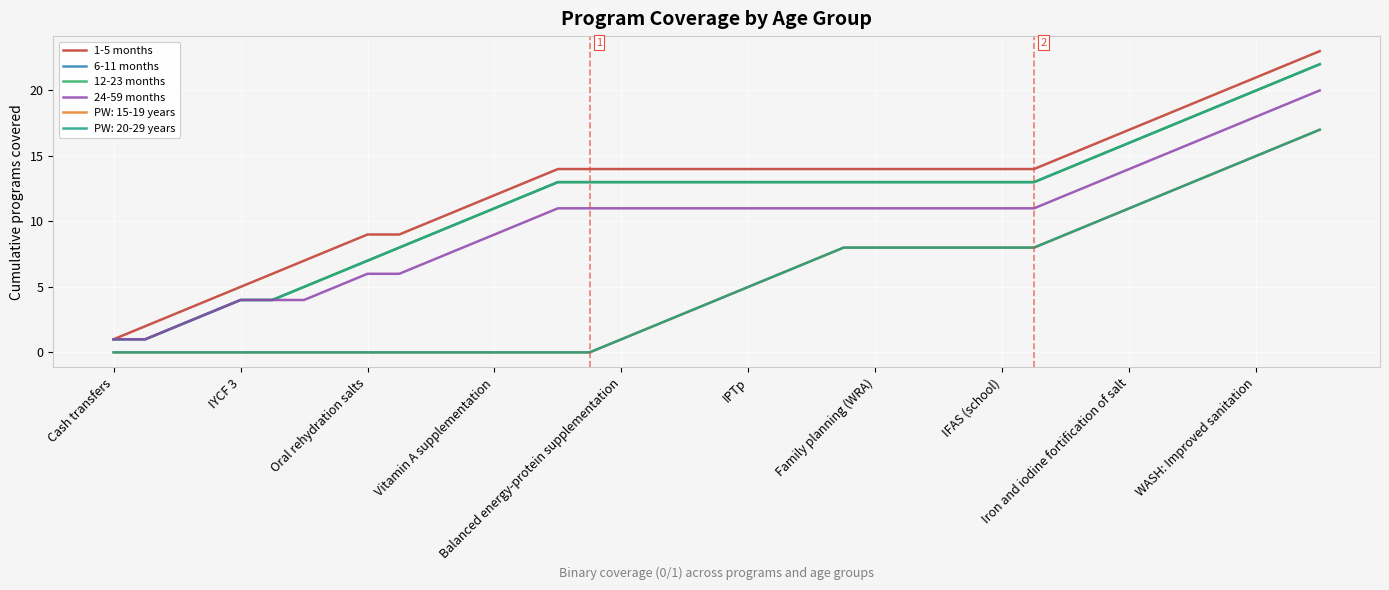

True or false: 12-23 months and 24-59 months cross at least once.

False